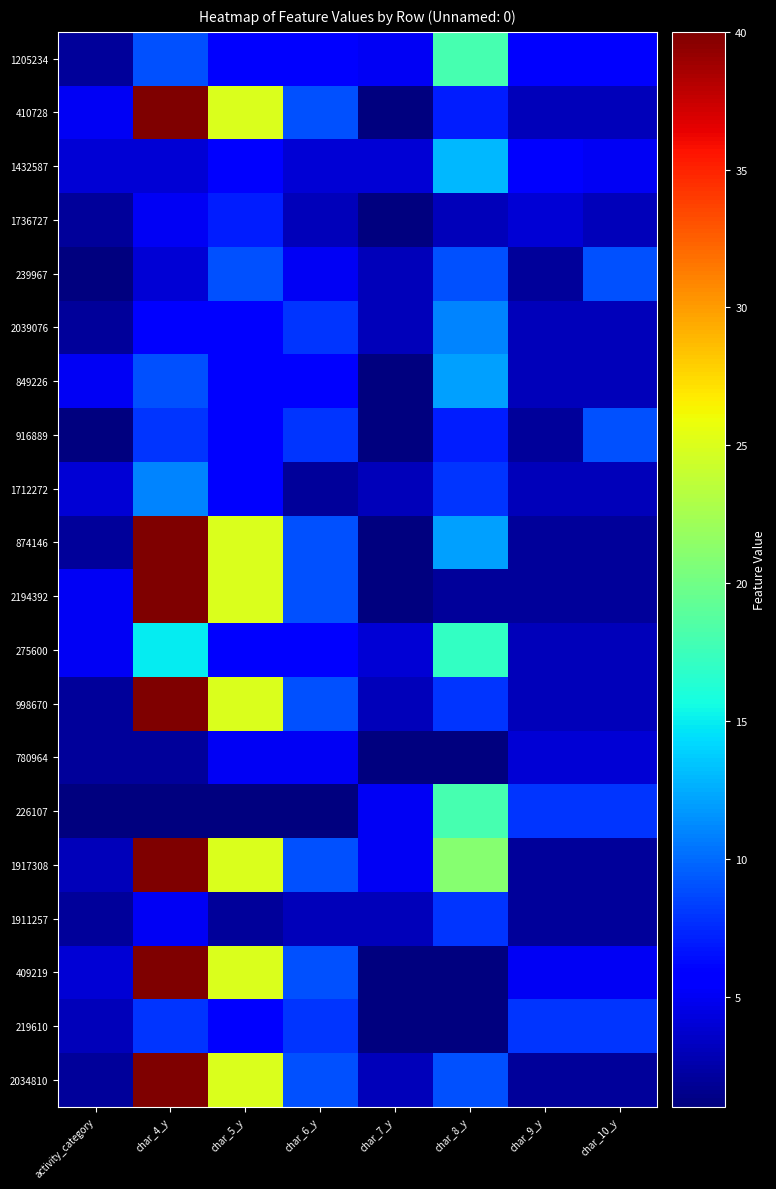

What is the maximum value shown in the chart?

40